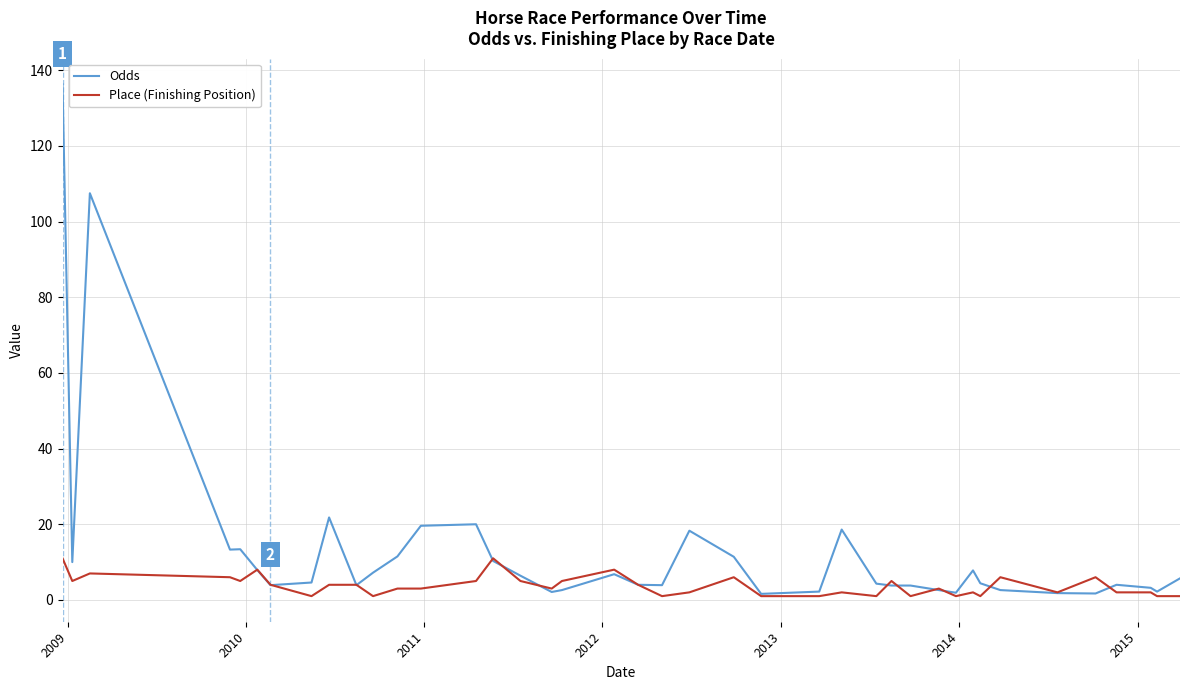

Which series has the largest total across all categories?

Odds